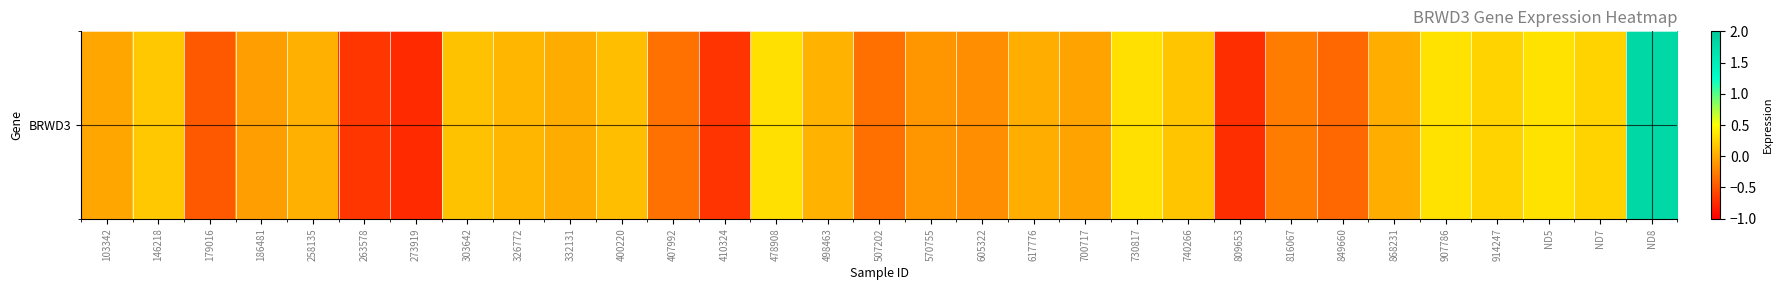

What is the smallest value displayed?

-0.7